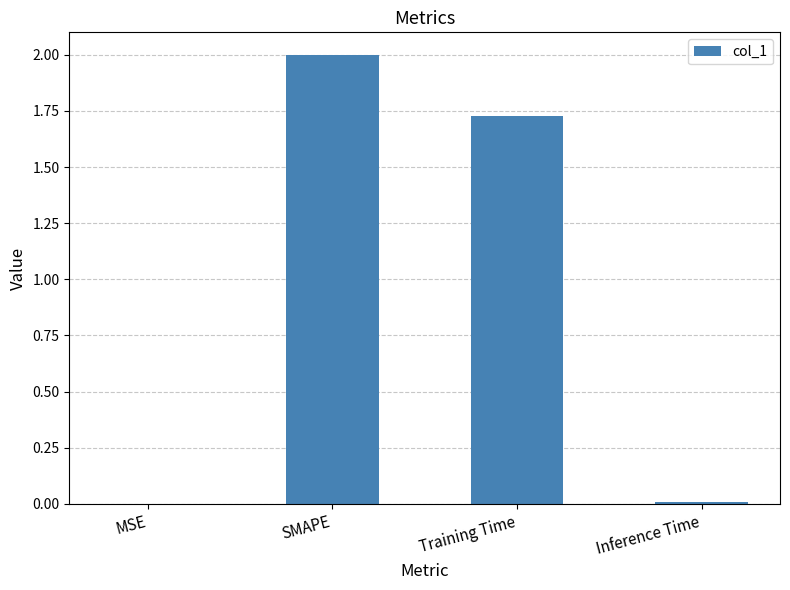

True or false: the data shows 0.0 at MSE.

True